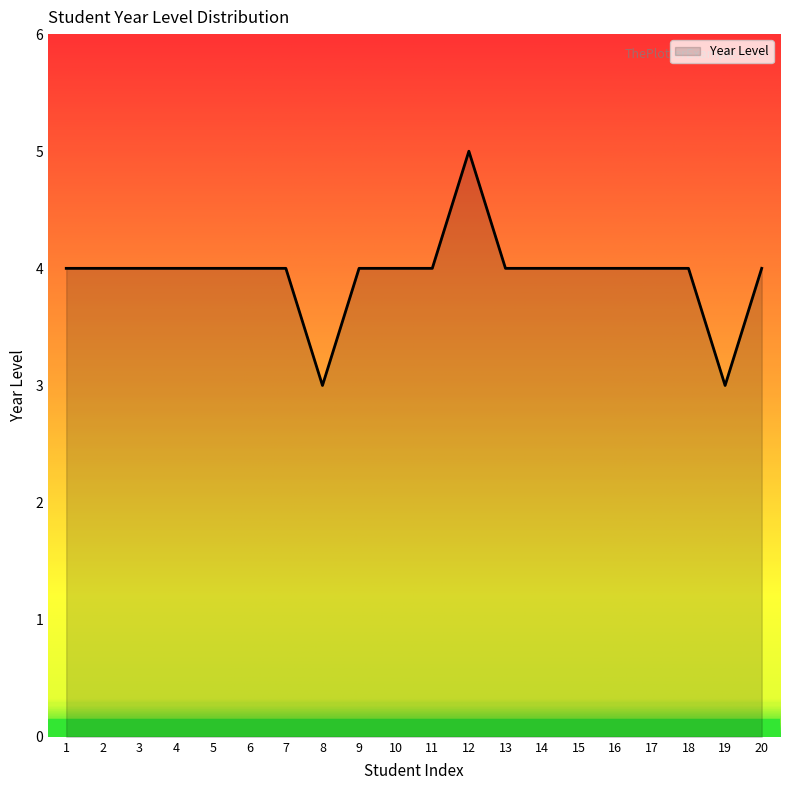

How many categories are shown in the chart?

20